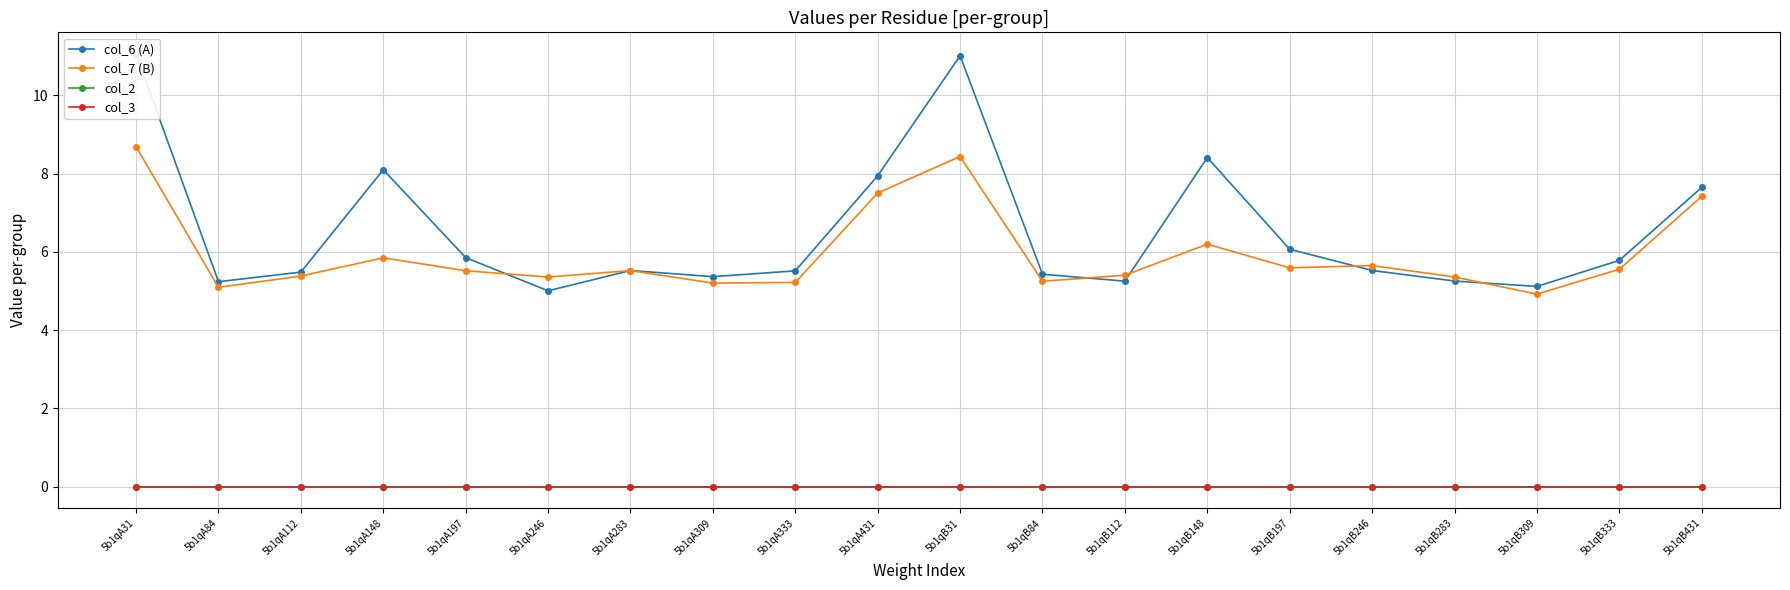

At how many categories does at least one series exceed 7?

6